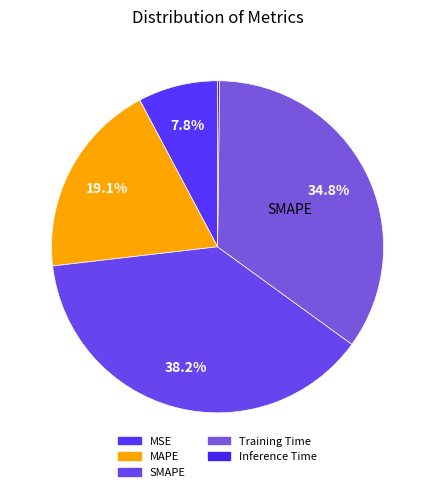

To the nearest percent, what is the difference between the Training Time and MAPE slice percentages?

16%